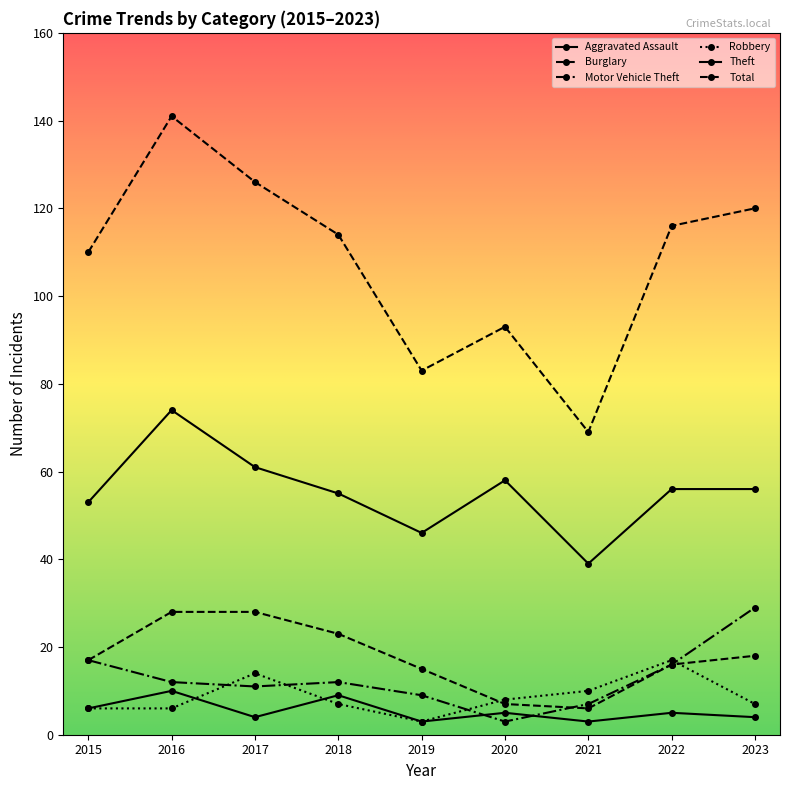

Is this an area chart (filled region under the line)?

No